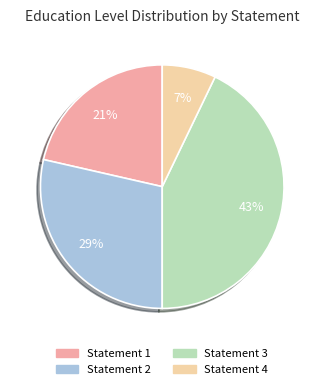

Is the sum of Statement 1 and Statement 4 greater than half?

No